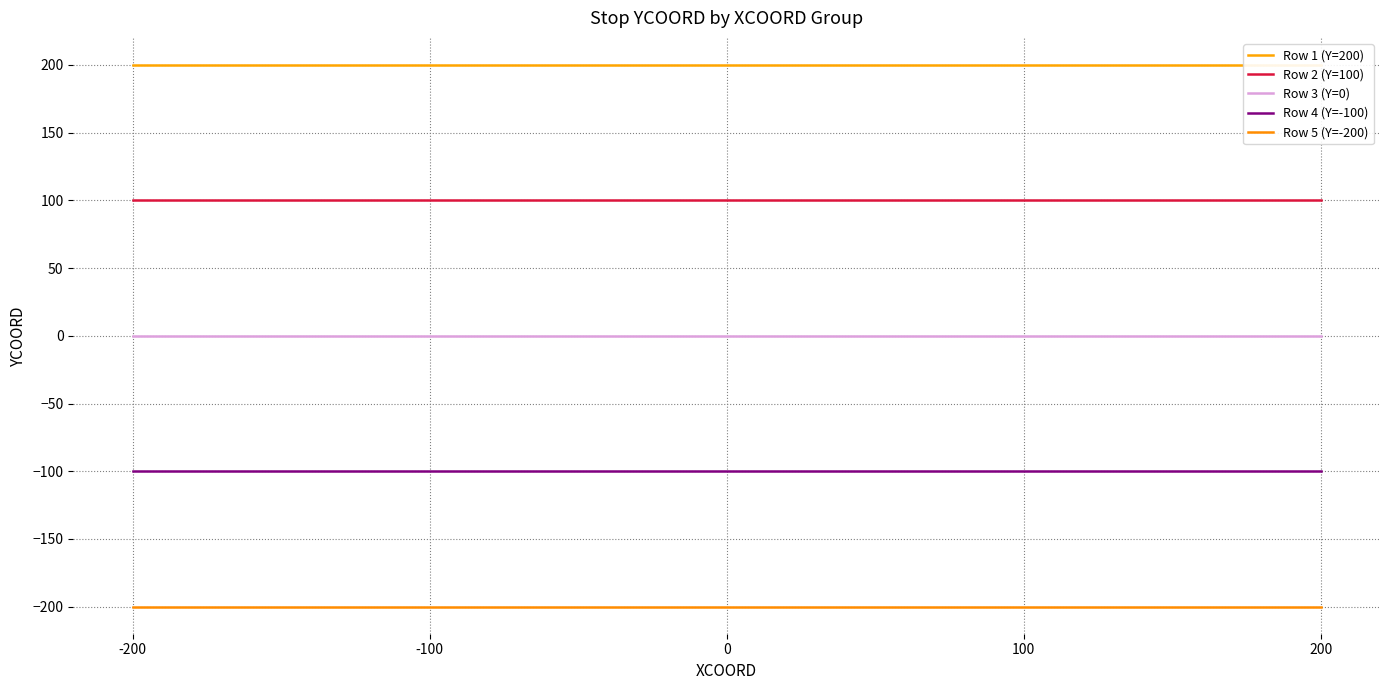

True or false: Row 1 (Y=200) has more than 1 interior local peaks.

False